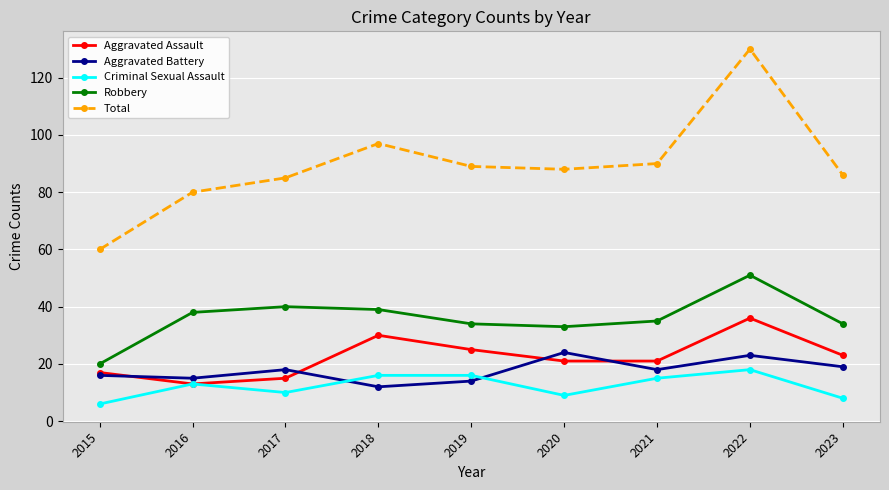

Is this an area chart (filled region under the line)?

No